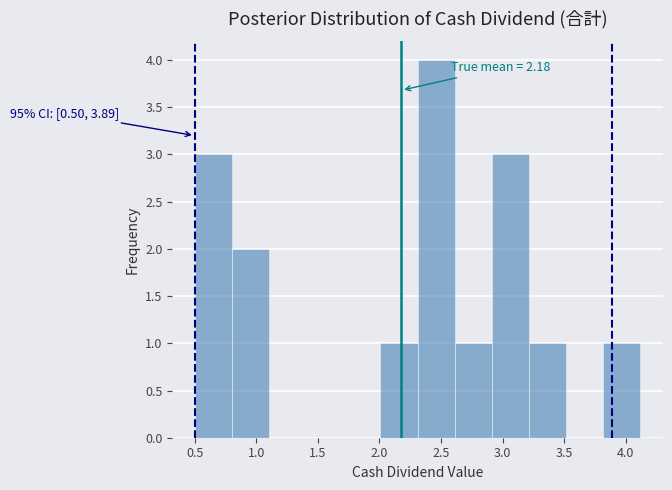

Over which range of the x-axis is the bar tallest?

2.3 to 2.6